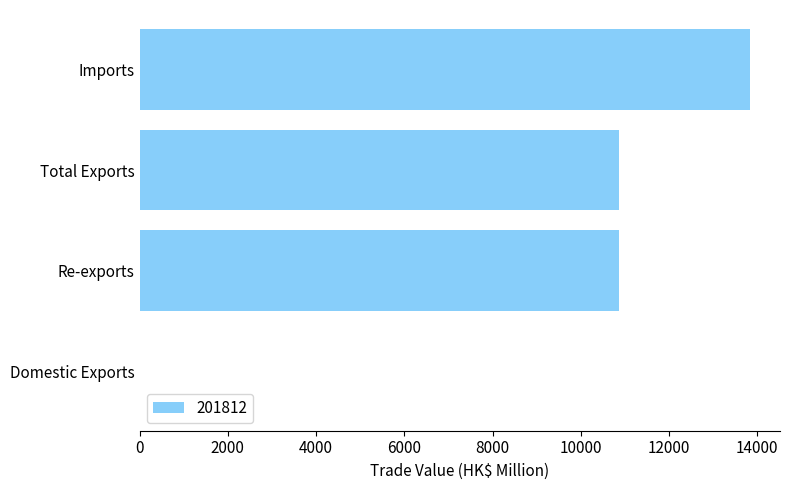

The chart shows a value of 16745.6 at Total Exports. True or false?

False